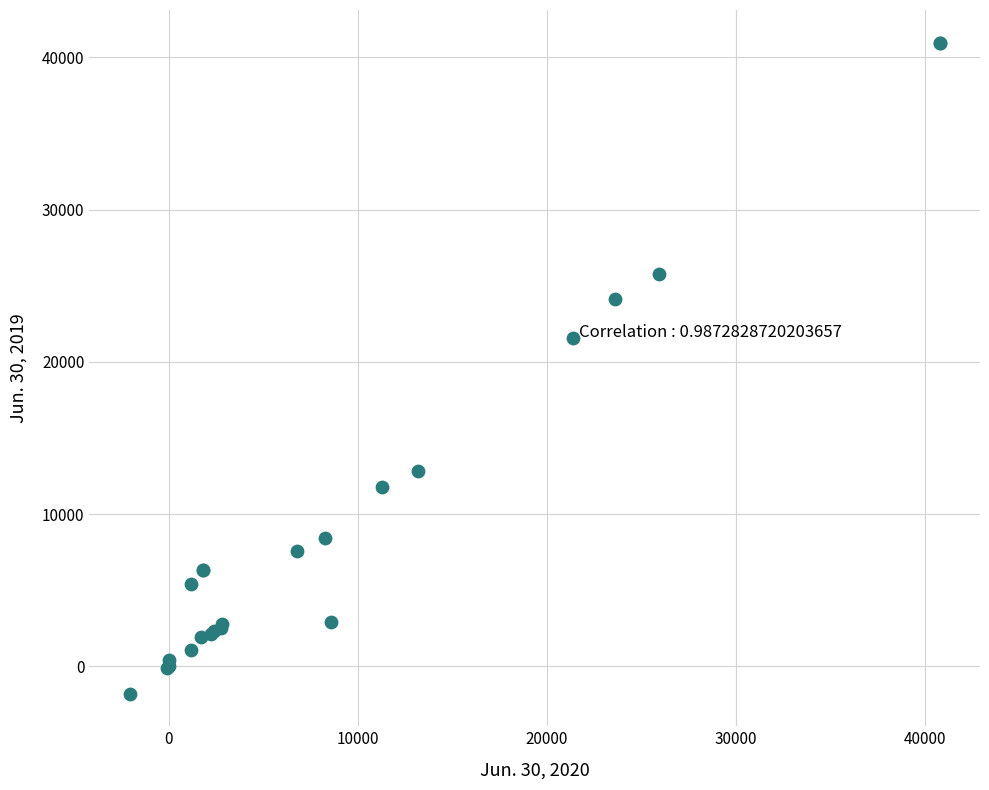

What Y value in the scatter plot is closest to 19586?

21535